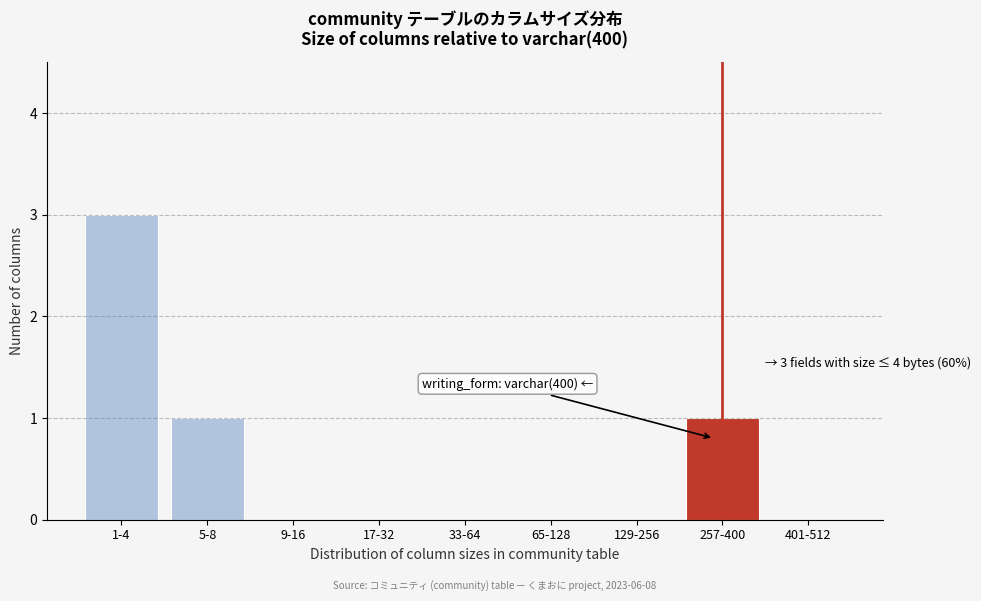

Reading right to left, extract all data points from this chart.

401-512=0	257-400=1	129-256=0	65-128=0	33-64=0	17-32=0	9-16=0	5-8=1	1-4=3